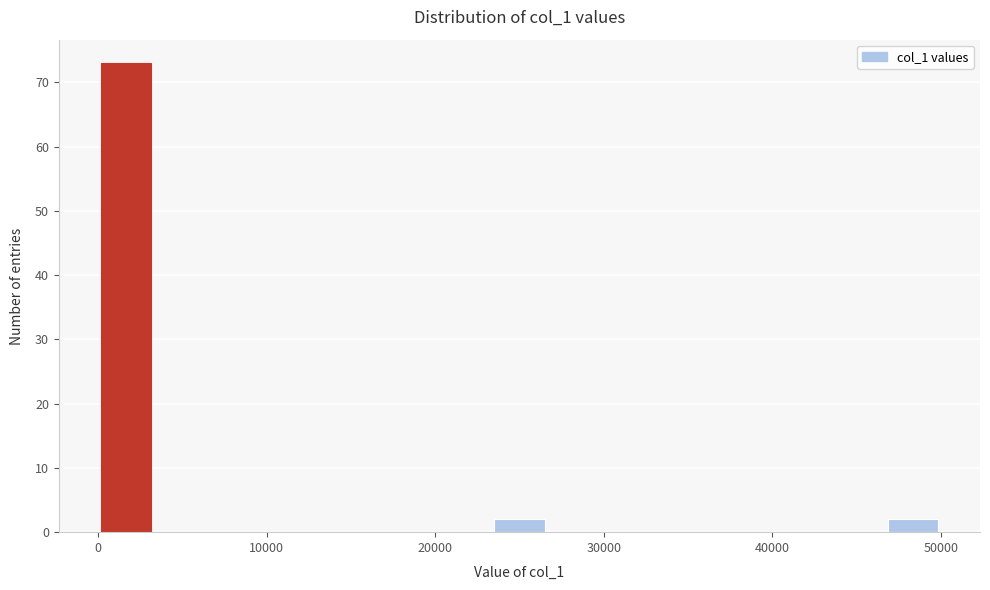

Around what value on the x-axis is the tallest bar? Give the approximate position of its centre, as read against the axis.

2000